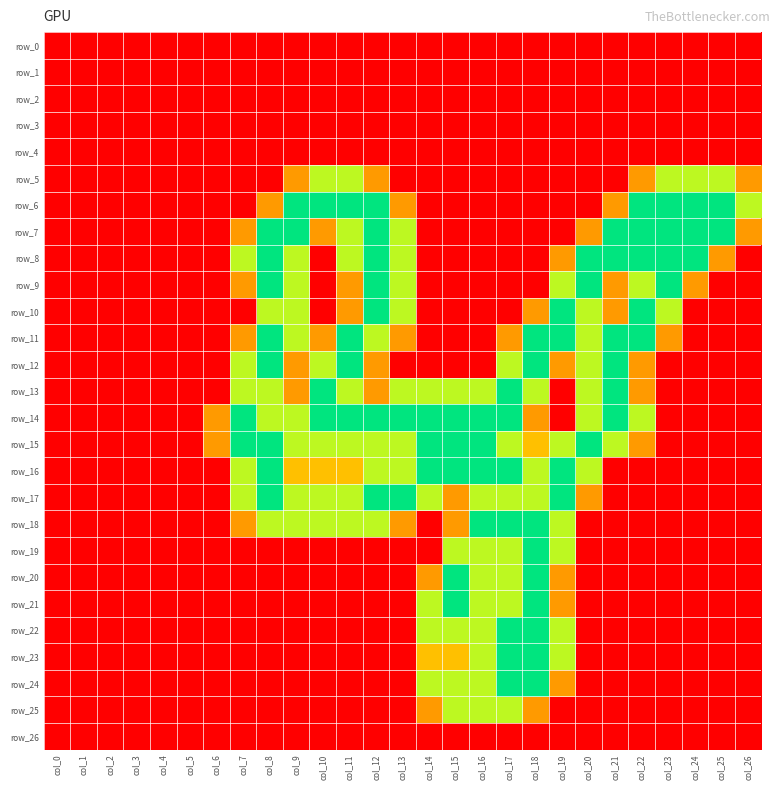

Which category has the lowest value in the row_23 series?

col_0